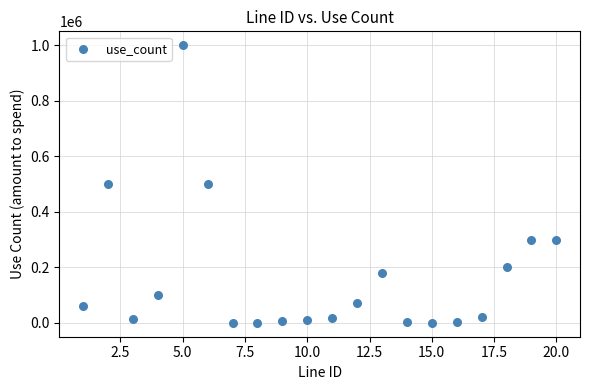

What is the range of X values (max minus min)?

19